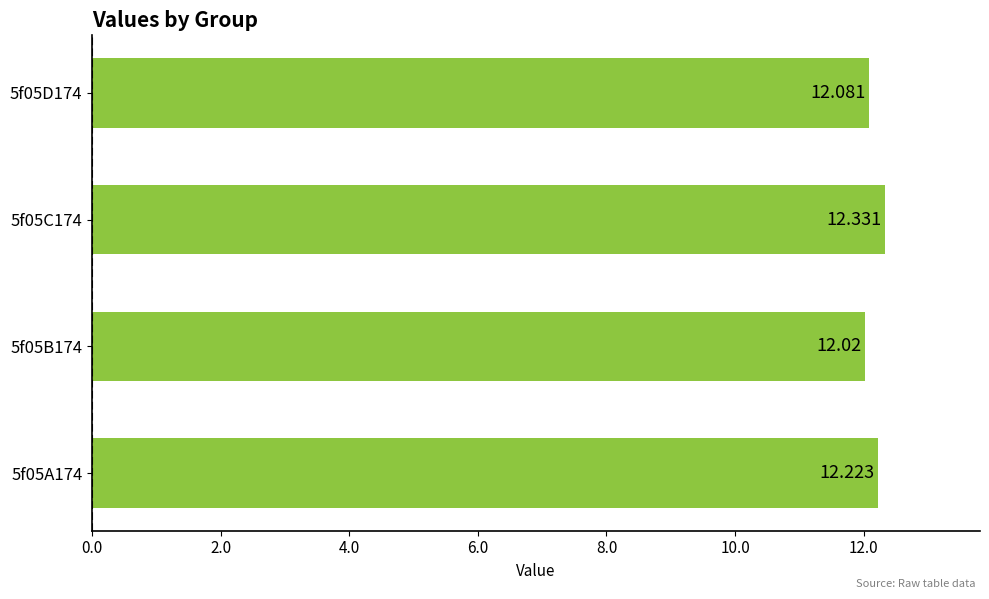

How many bars are there in total?

4